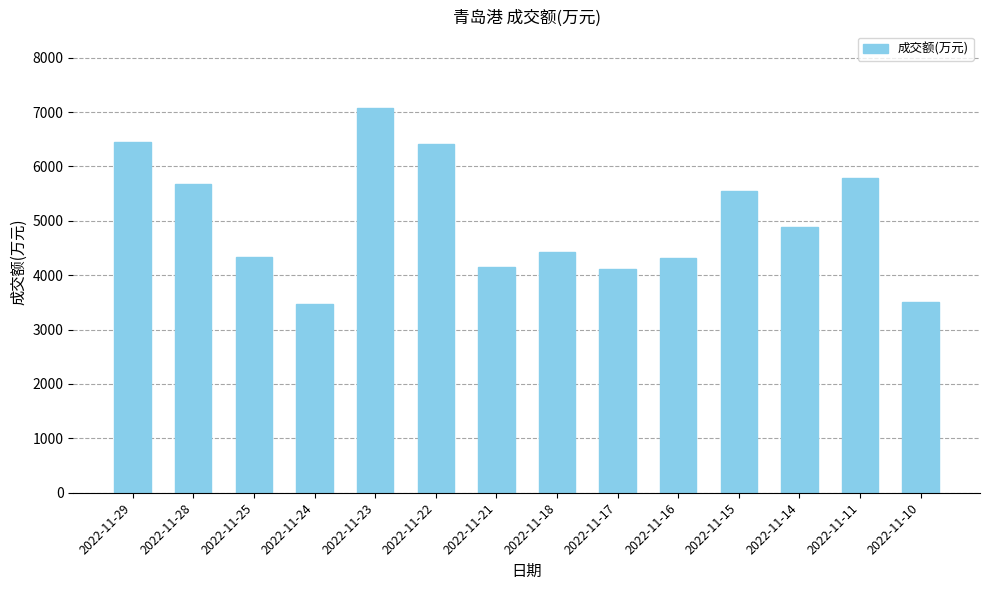

What is the sum of the values at 2022-11-29 and 2022-11-23?

13524